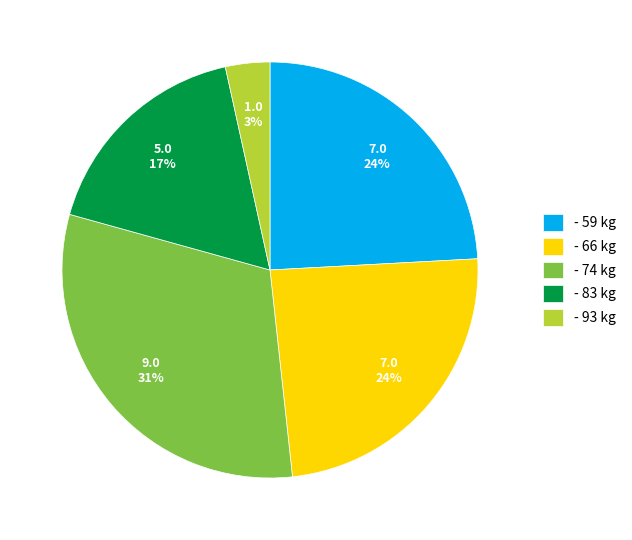

To the nearest percent, what is the average slice percentage?

20%